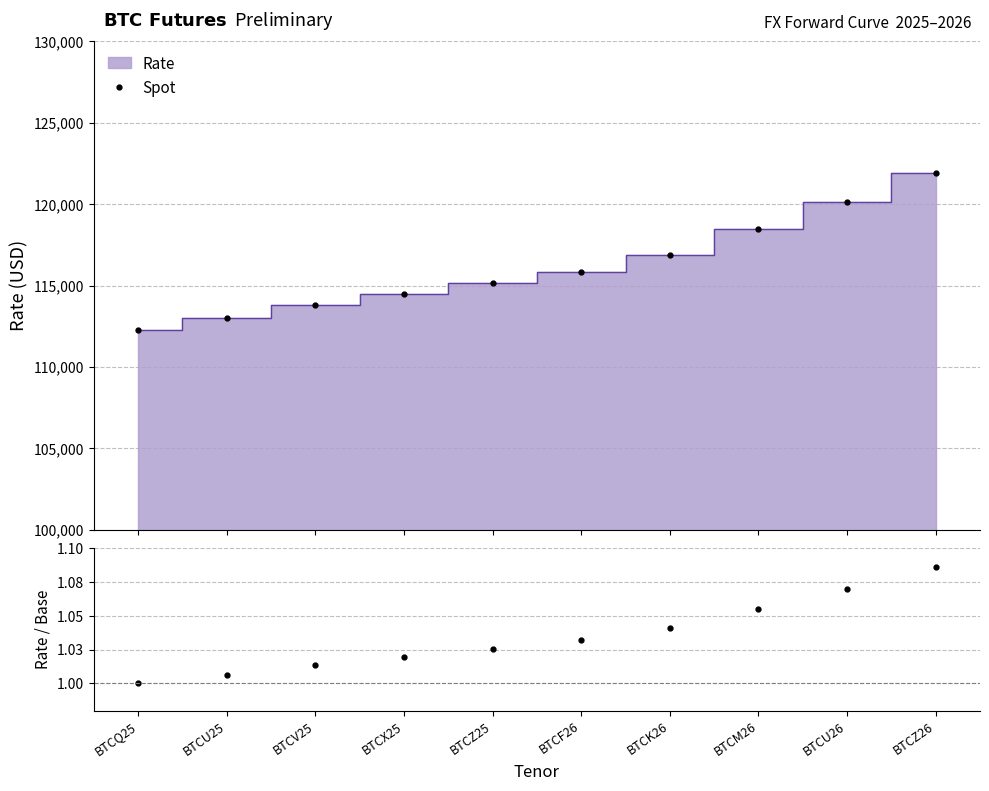

Where does the Spot series first go above 115860?

BTCK26